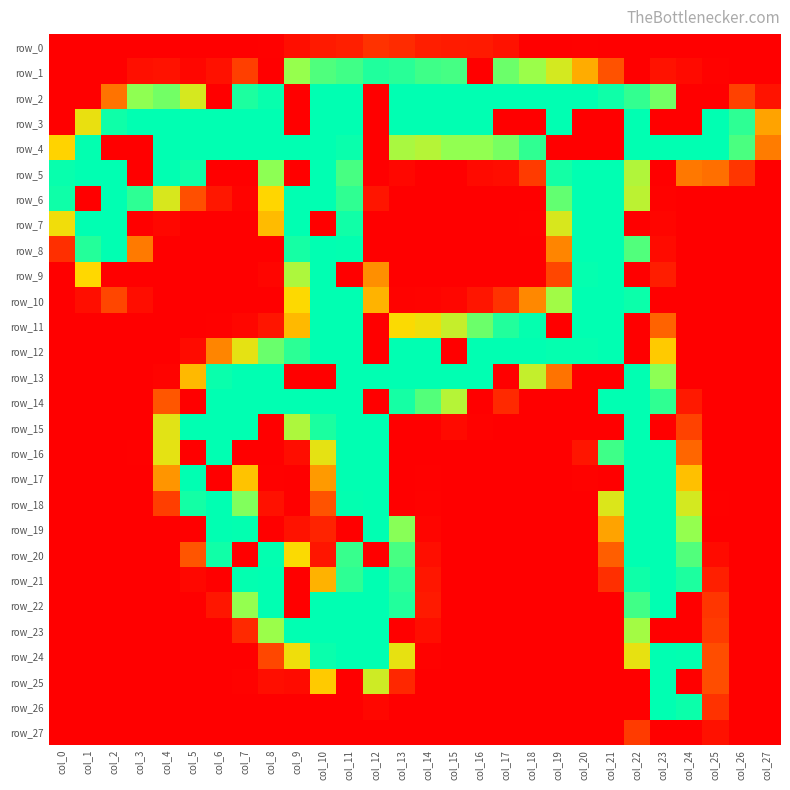

What is the sum of all row_22 values?

2015